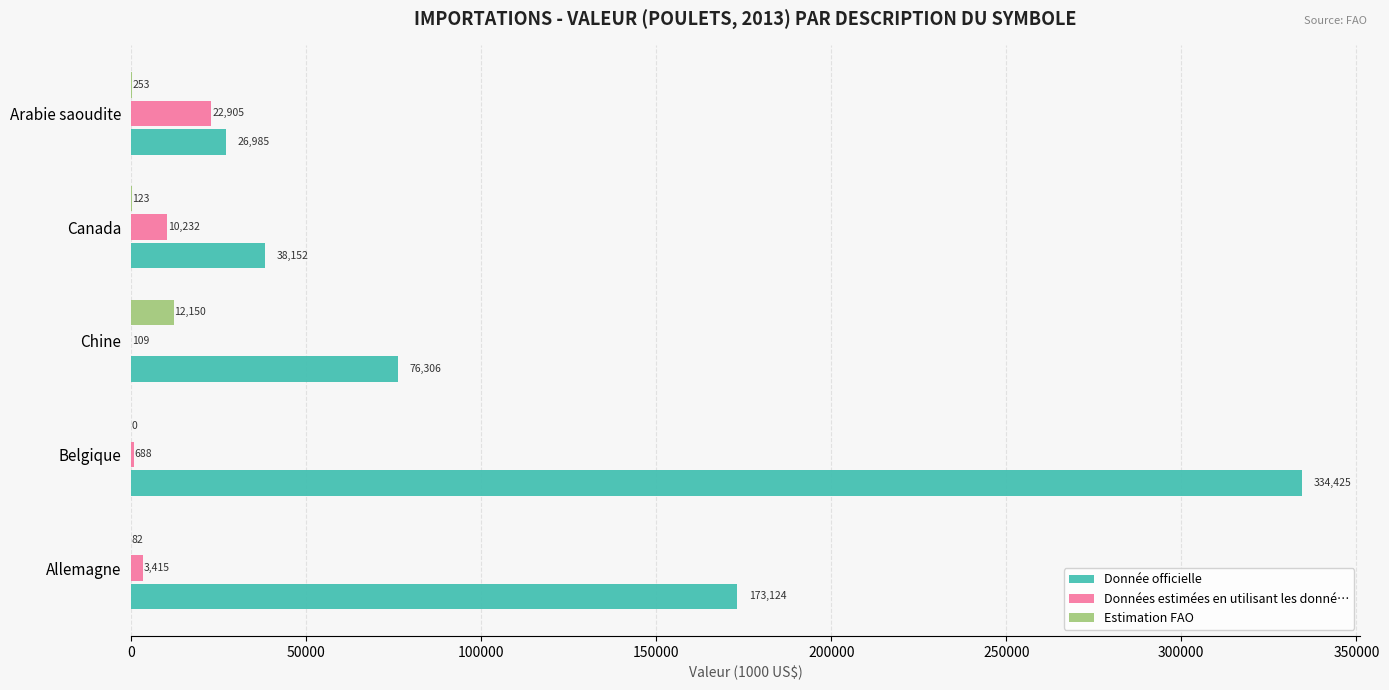

Which series changed the most between Belgique and Canada?

Donnée officielle